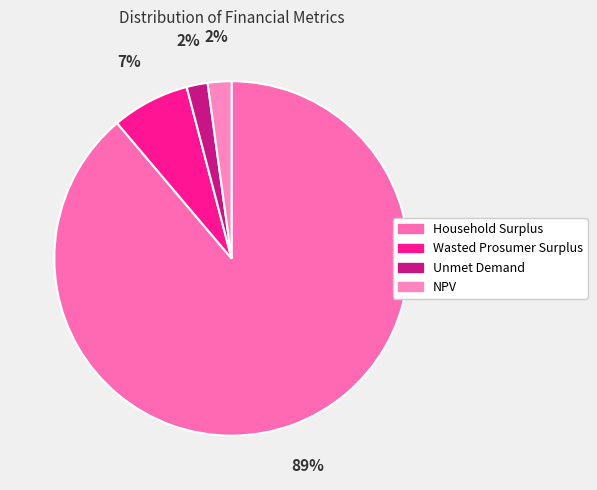

To the nearest percent, what is the difference between the Wasted Prosumer Surplus and Household Surplus slice percentages?

82%